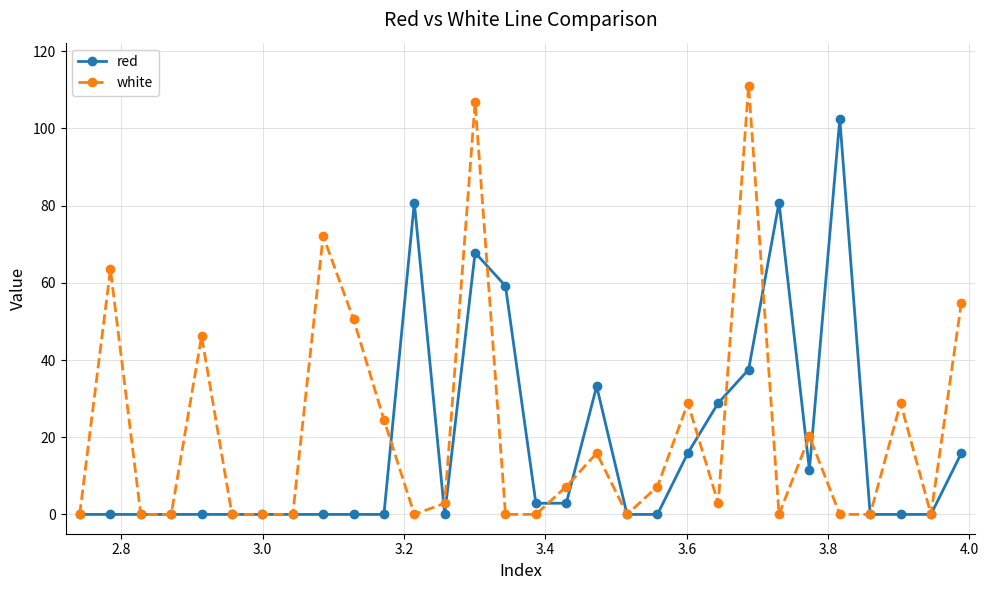

What are all the series names shown in the legend?

red, white